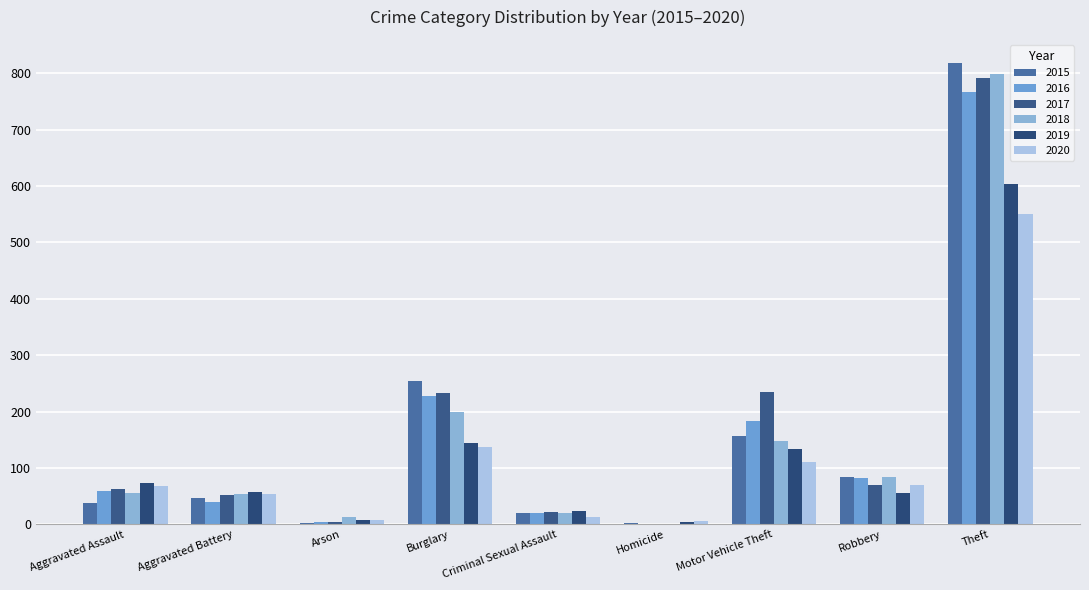

Between Criminal Sexual Assault and Theft, which series saw the biggest shift?

2015